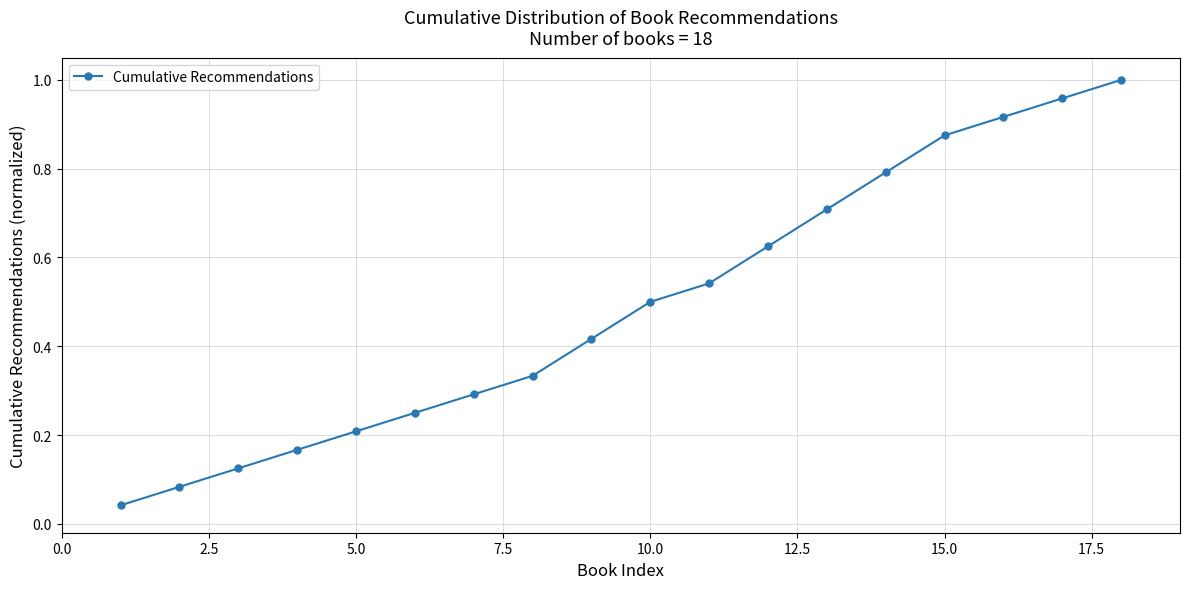

What is the sum of all values?

8.8